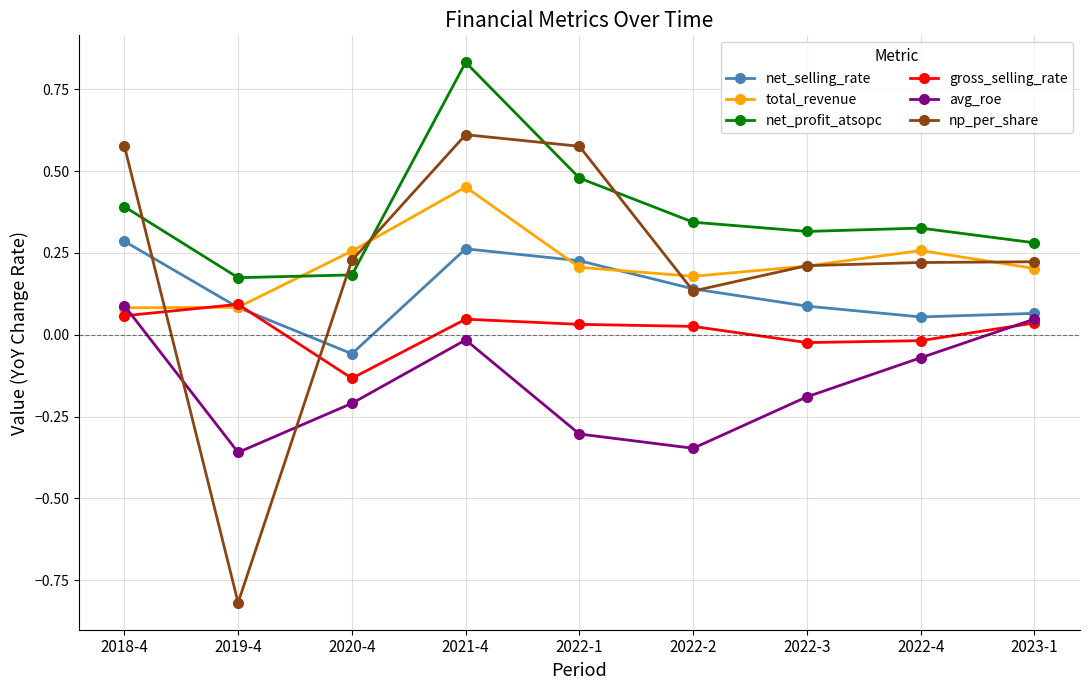

True or false: total_revenue has a value of 0.1 at 2019-4.

True